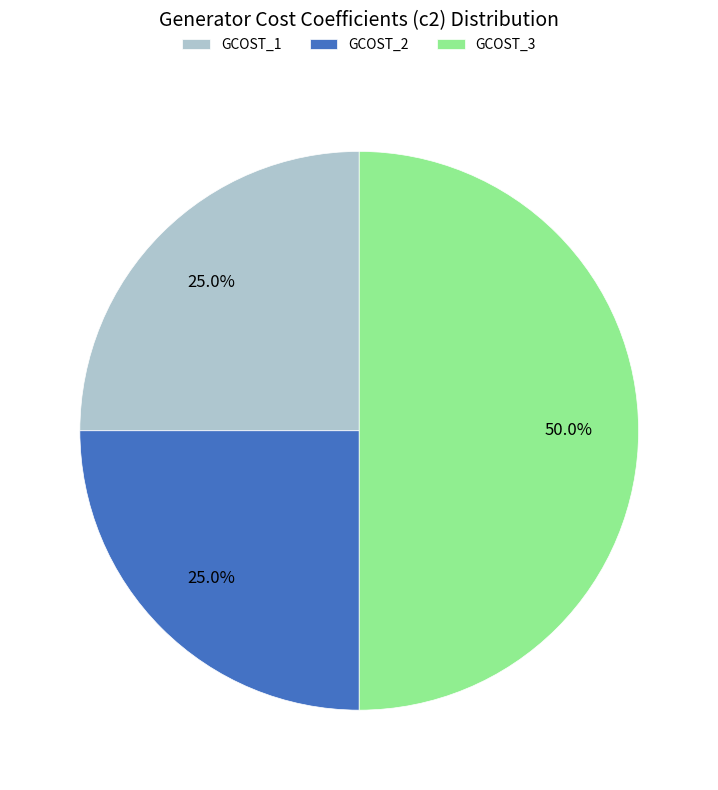

Count the number of slices in the pie.

3